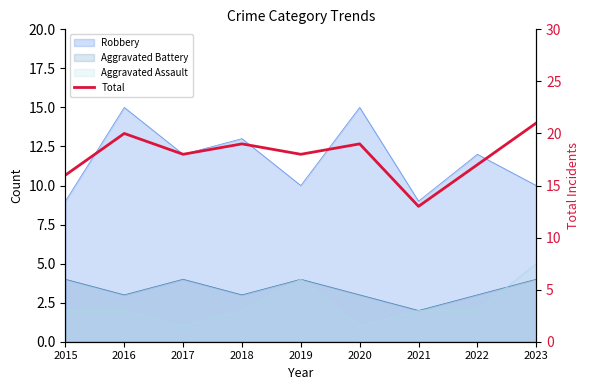

How many values are between 17 and 19?

5